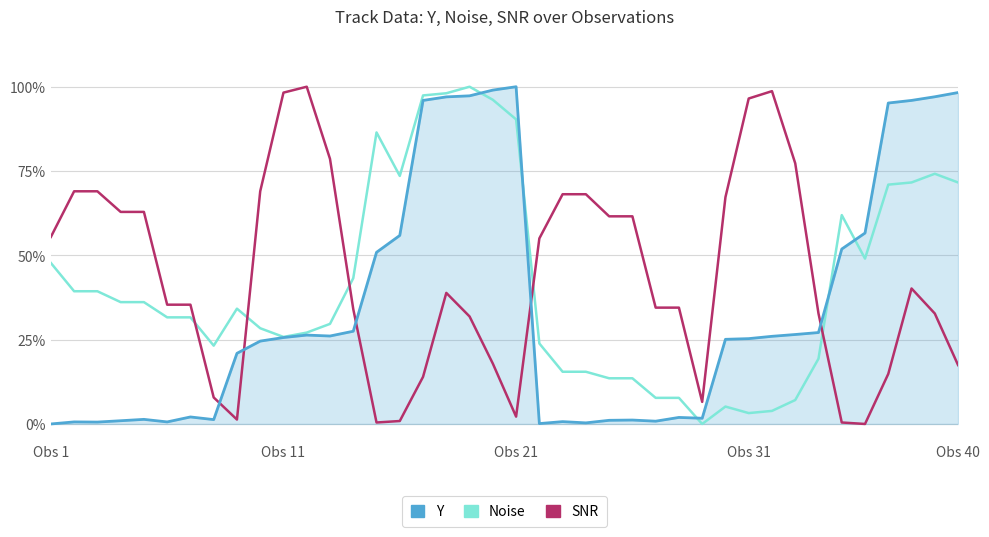

What are all the series names shown in the legend?

Y, Noise, SNR